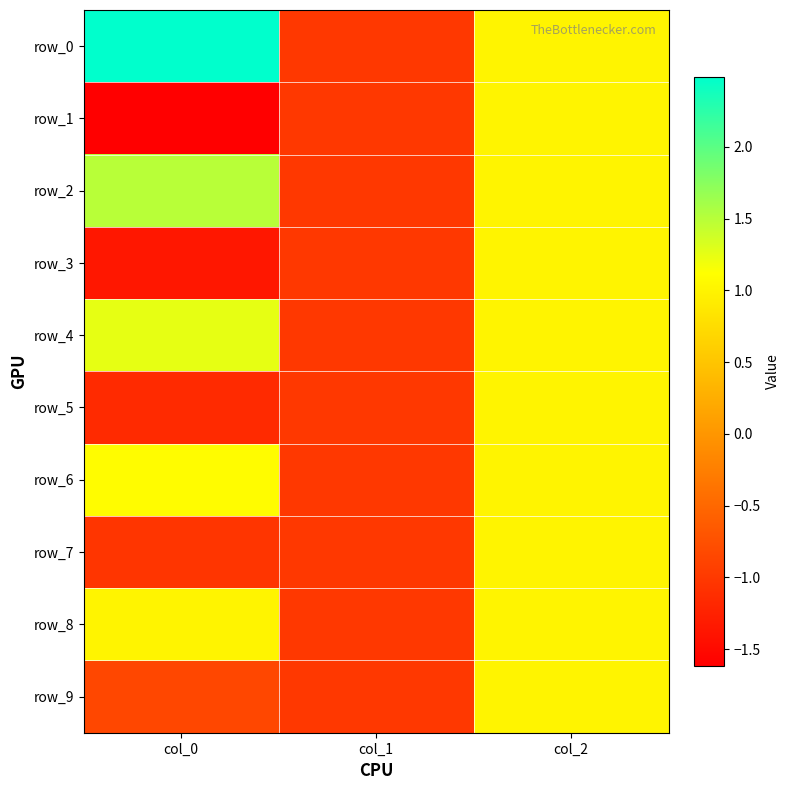

What is the average value of the row_6 series?

0.4